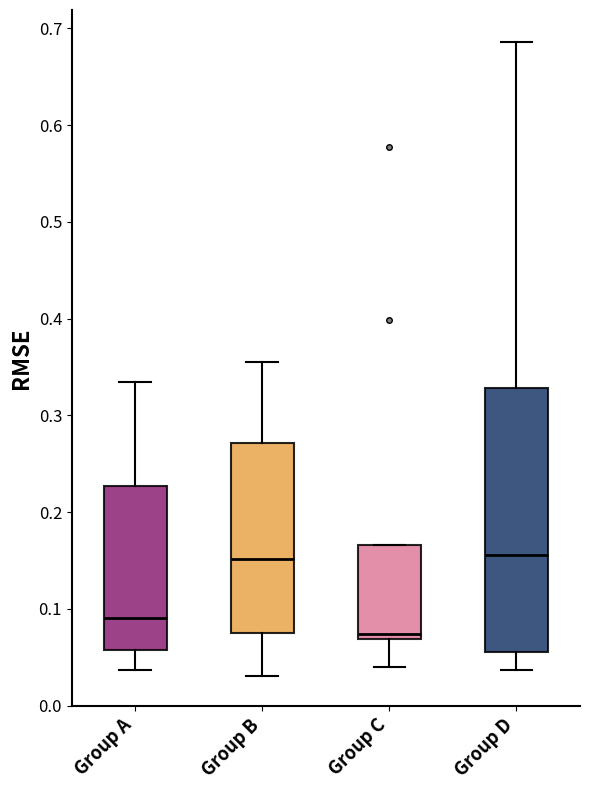

Where is the upper edge of the box for Group D on the y-axis? The values are not printed on the chart, so give them approximately, as read against the axis.

0.33